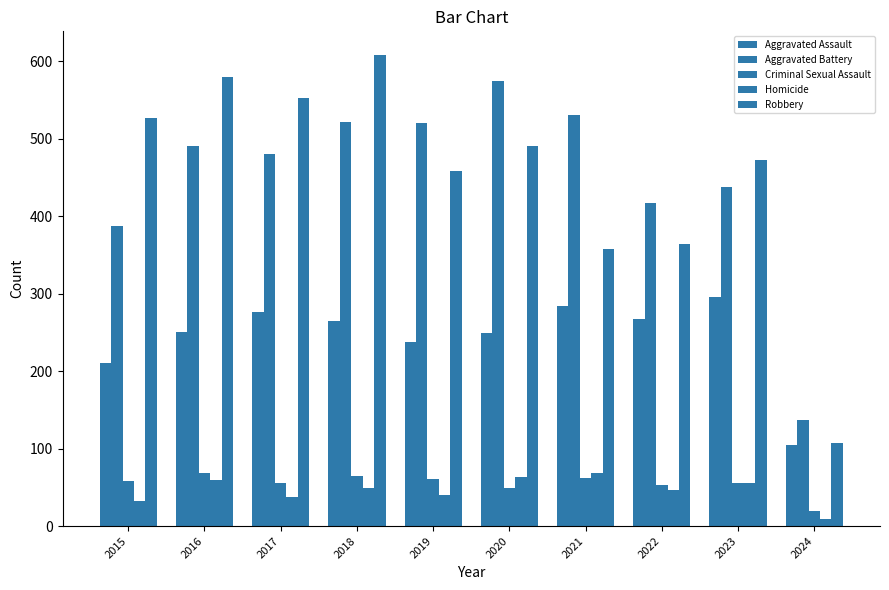

Are the bars grouped side by side (vs. stacked)?

Yes